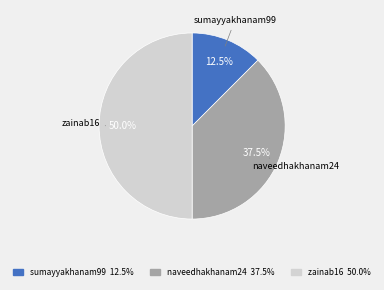

What is the smallest slice in the pie chart?

sumayyakhanam99